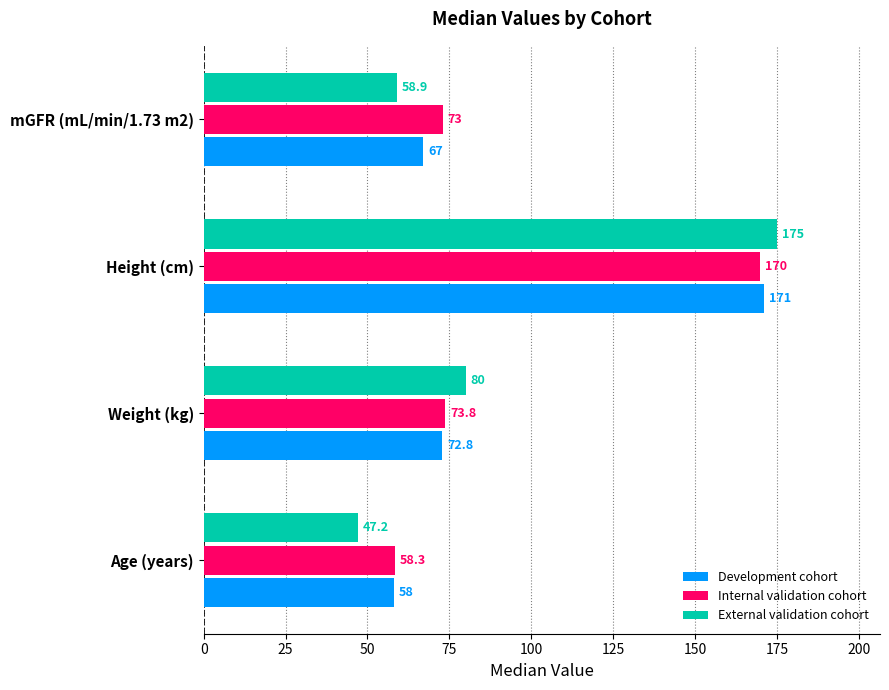

What is the spread (max minus min) of values at Height (cm)?

5.0